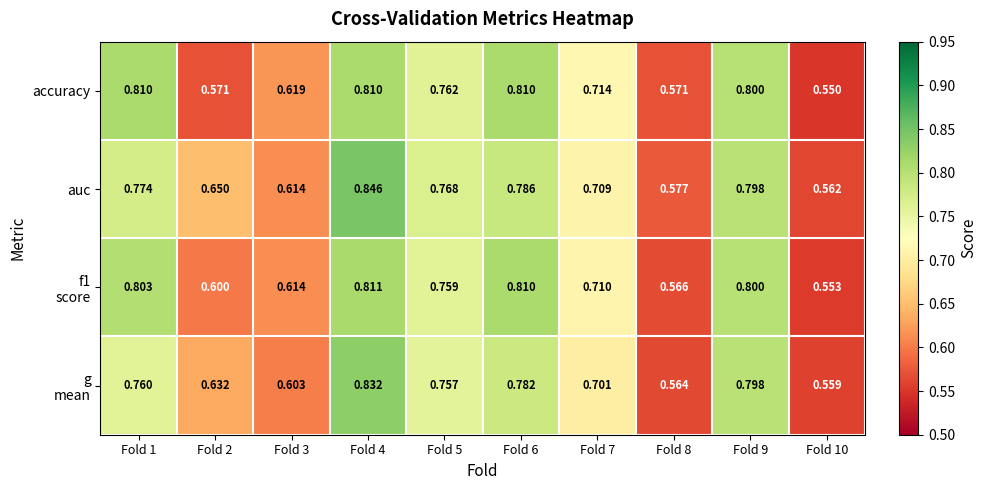

Which category has the lowest value across all series?

Fold 10